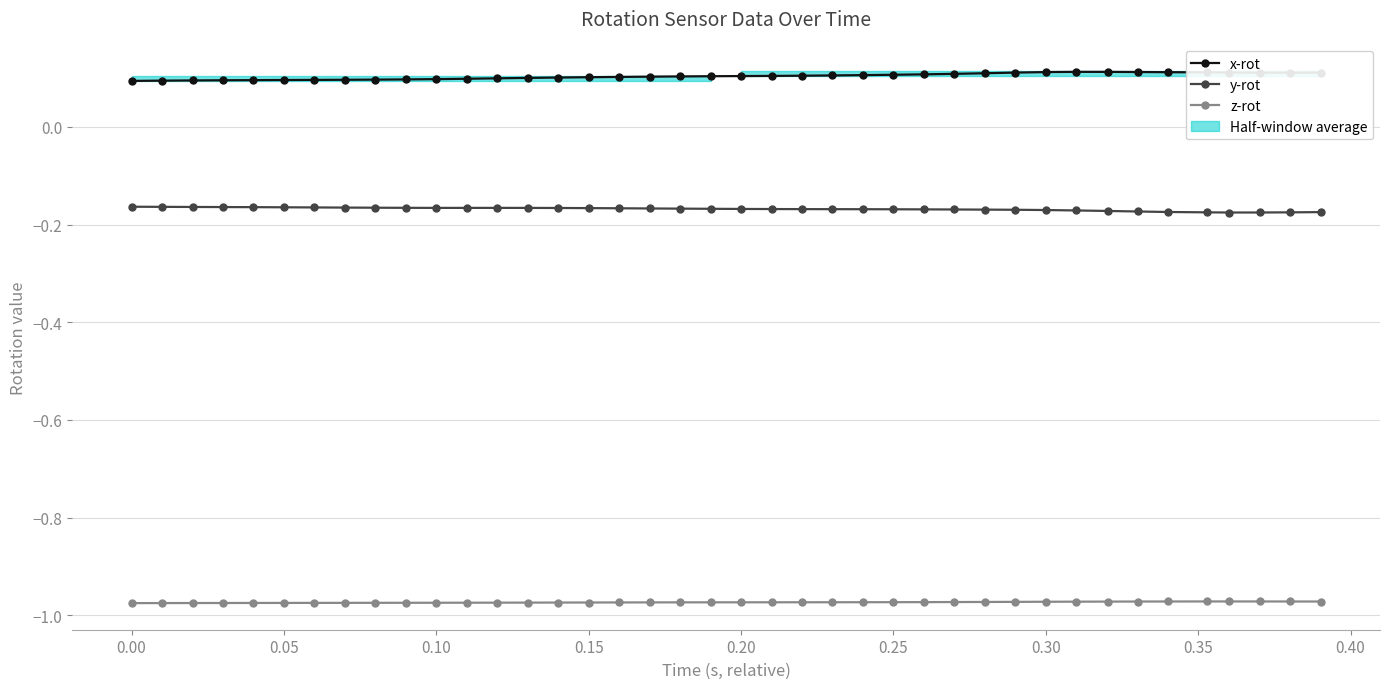

Count the x-rot values in the range 0 to 1.

40